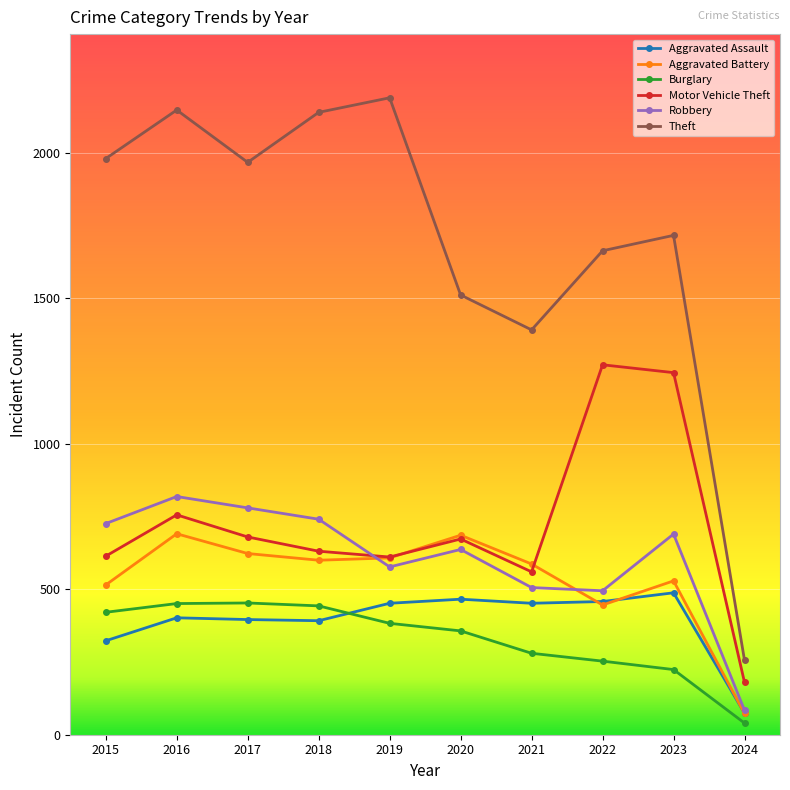

What is the sum of all Aggravated Battery values?

5358